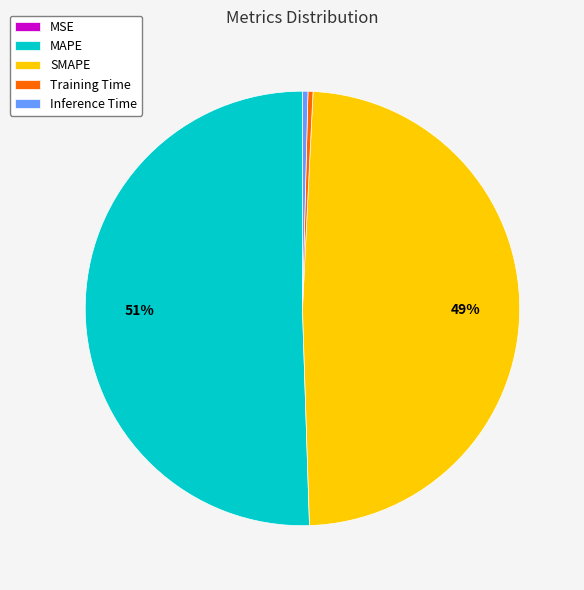

Is it true that SMAPE is 43% of the pie?

False